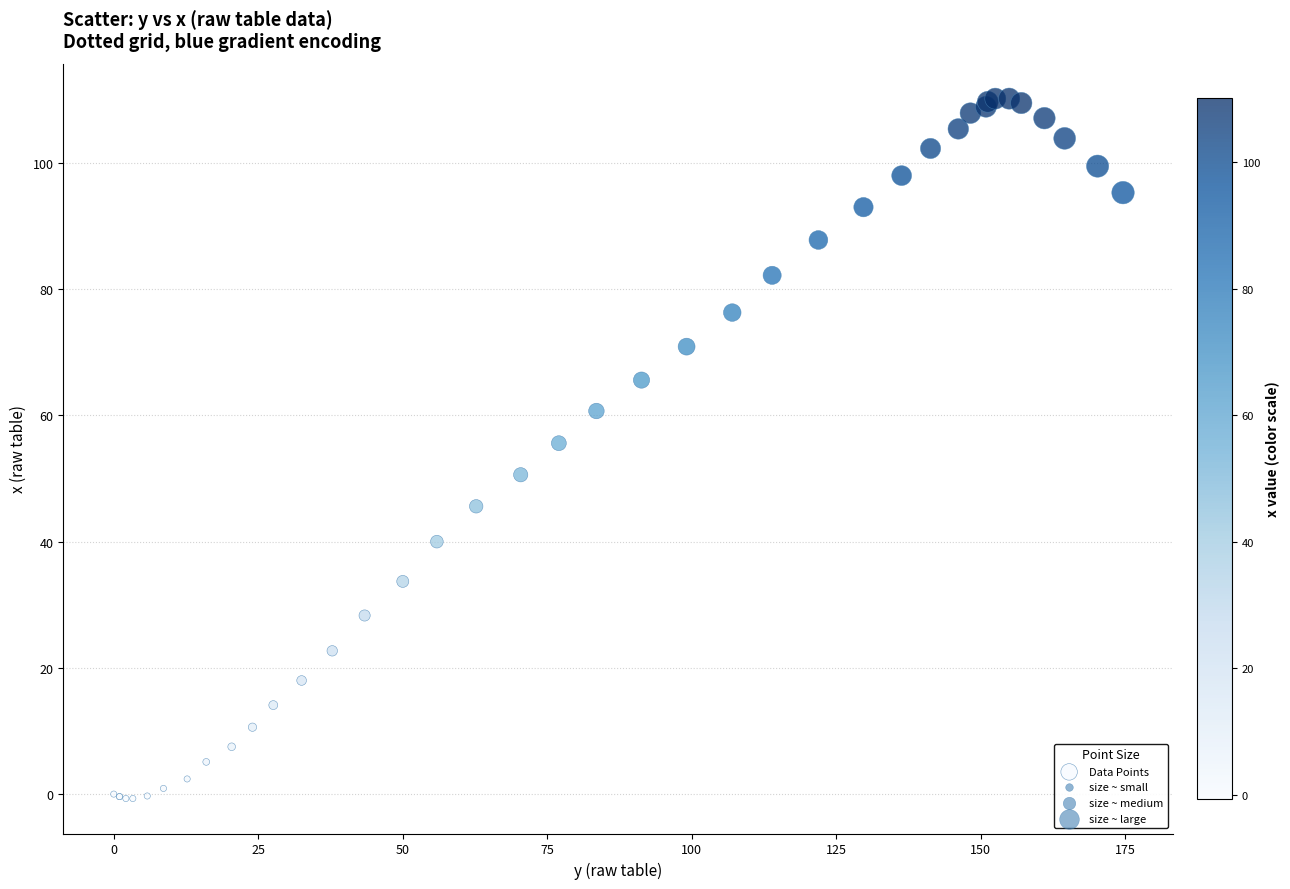

What Y value in the scatter plot is closest to 54?

55.6